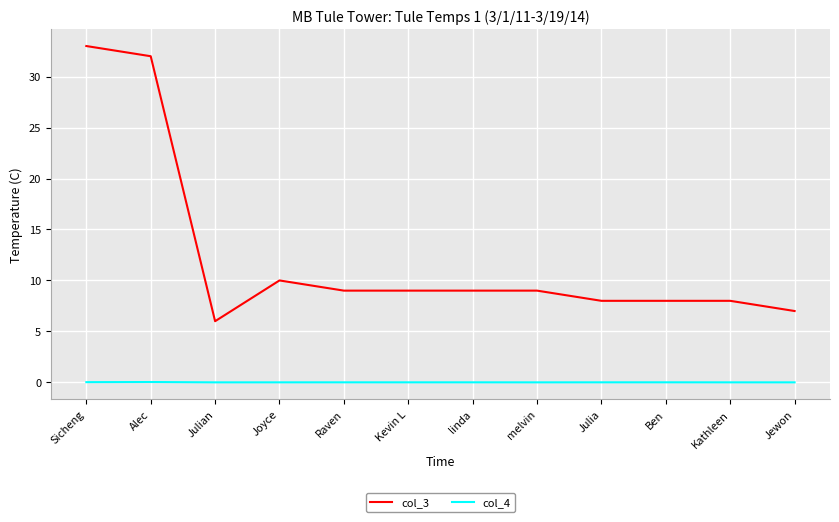

At which category does the chart reach its peak across all series?

Sicheng